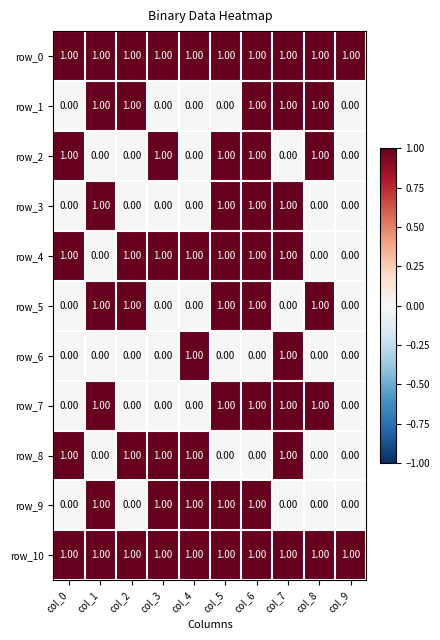

What is the maximum value shown in the chart?

1